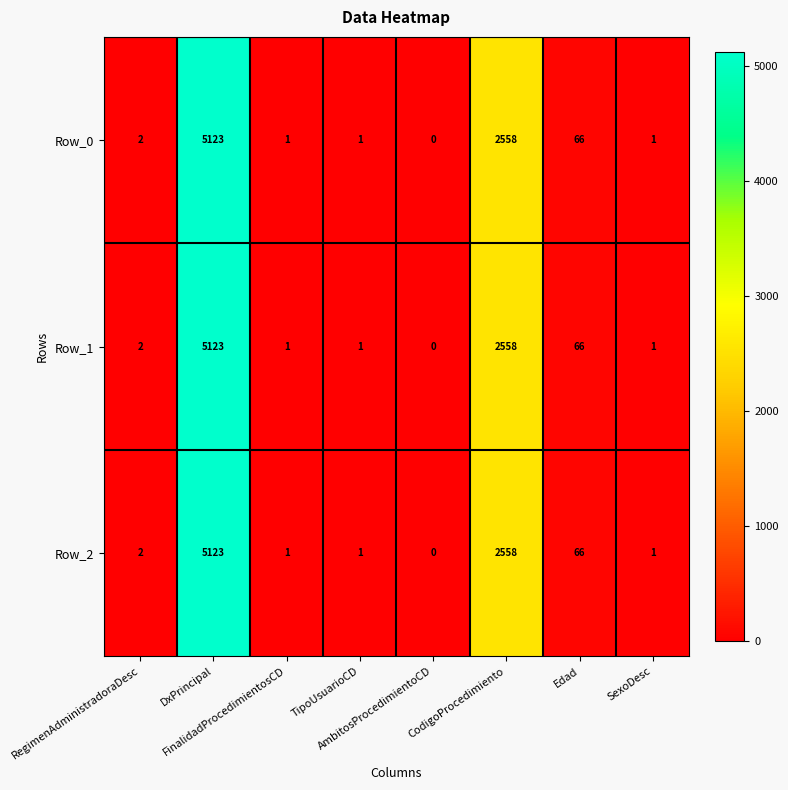

What is the sum of all Row_2 values?

7752